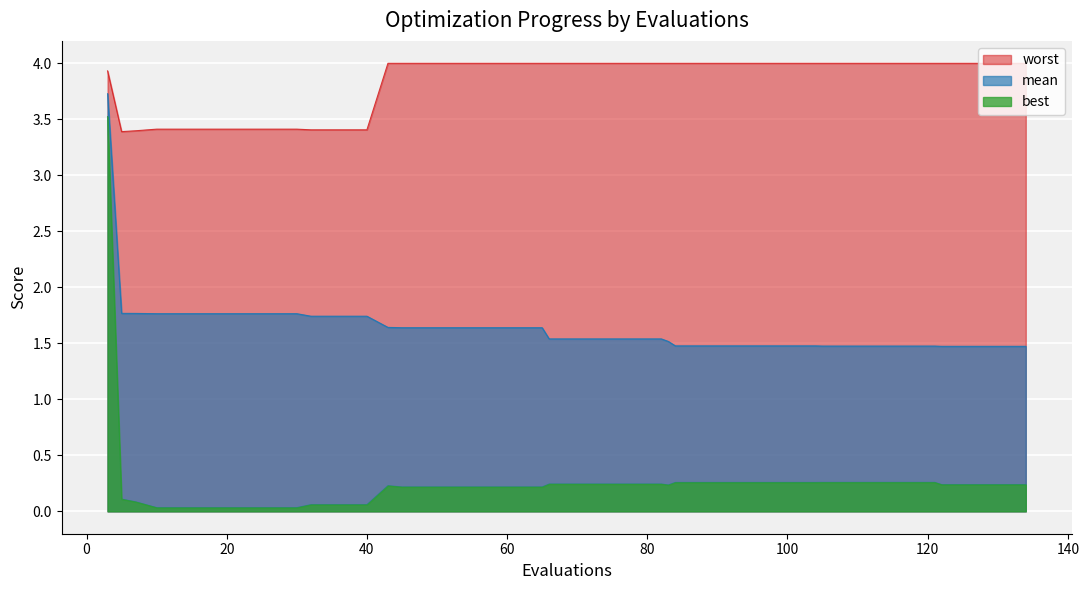

Reading right to left, what are all the values shown in this chart?

mean: 1.5	1.5	1.5	1.5	1.5	1.5	1.5	1.5	1.5	1.5	1.5	1.5	1.5	1.5	1.5	1.5	1.5	1.5	1.5	1.5	1.5	1.6	1.6	1.6	1.6	1.6	1.6	1.6	1.7	1.7	1.7	1.8	1.8	1.8	1.8	1.8	1.8	1.8	1.8	3.7
best: 0.2	0.2	0.2	0.2	0.3	0.3	0.3	0.3	0.3	0.3	0.3	0.3	0.3	0.3	0.3	0.2	0.2	0.2	0.2	0.2	0.2	0.2	0.2	0.2	0.2	0.2	0.2	0.2	0.1	0.1	0.1	0.0	0.0	0.0	0.0	0.0	0.0	0.1	0.1	3.5
worst: 4.0	4.0	4.0	4.0	4.0	4.0	4.0	4.0	4.0	4.0	4.0	4.0	4.0	4.0	4.0	4.0	4.0	4.0	4.0	4.0	4.0	4.0	4.0	4.0	4.0	4.0	4.0	4.0	3.4	3.4	3.4	3.4	3.4	3.4	3.4	3.4	3.4	3.4	3.4	3.9